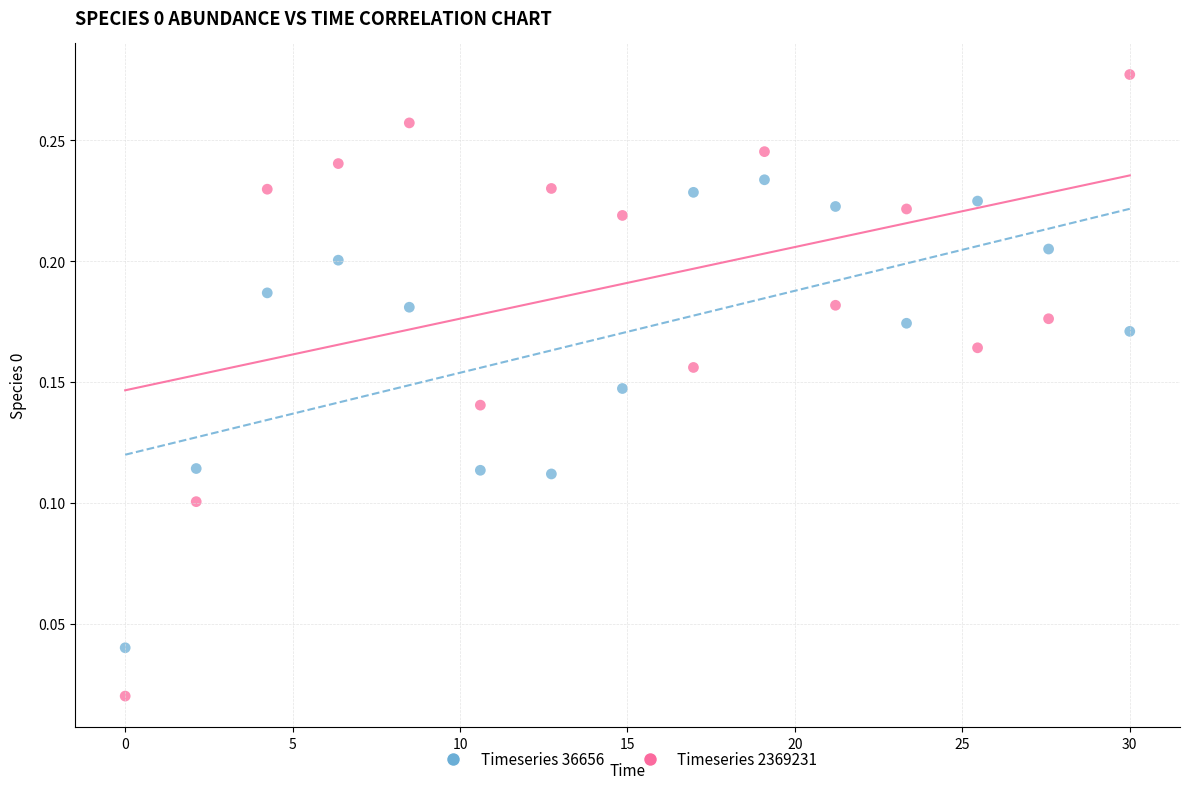

Which series contains the lowest Y value?

Timeseries 2369231